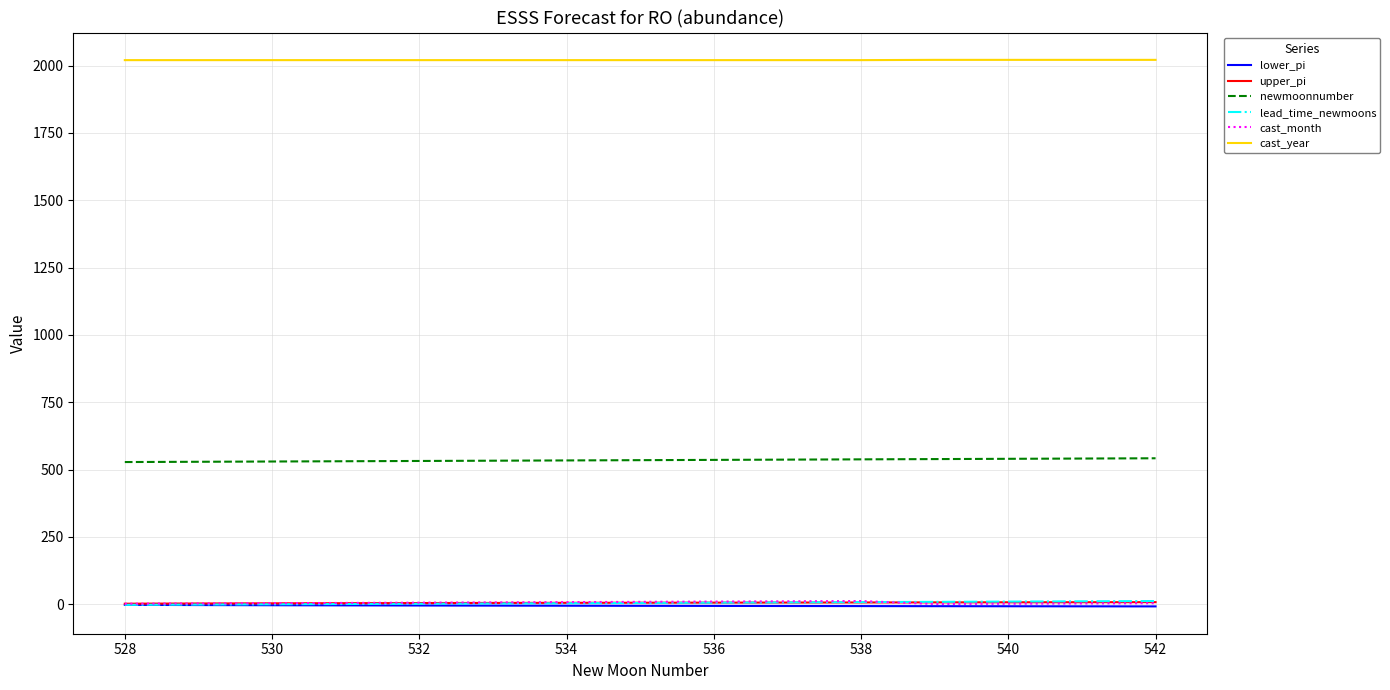

True or false: lead_time_newmoons and newmoonnumber intersect in this chart.

False